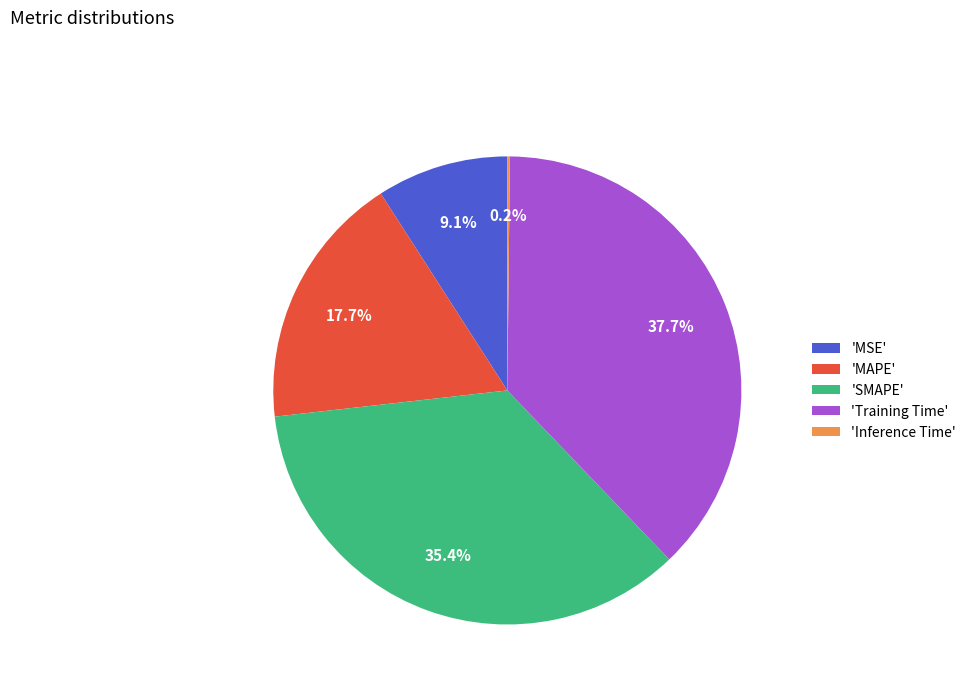

Is there a majority slice in this chart?

No